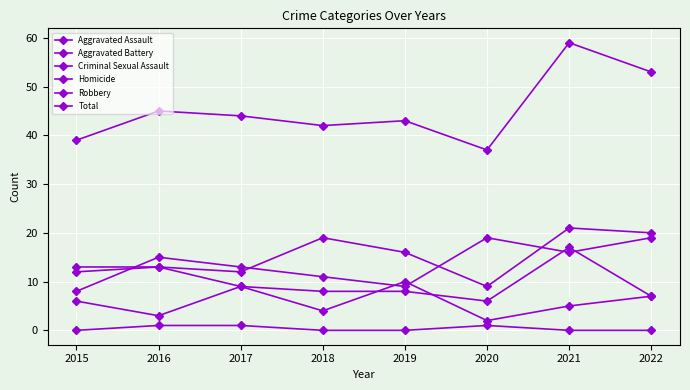

How many lines are shown in the chart?

6